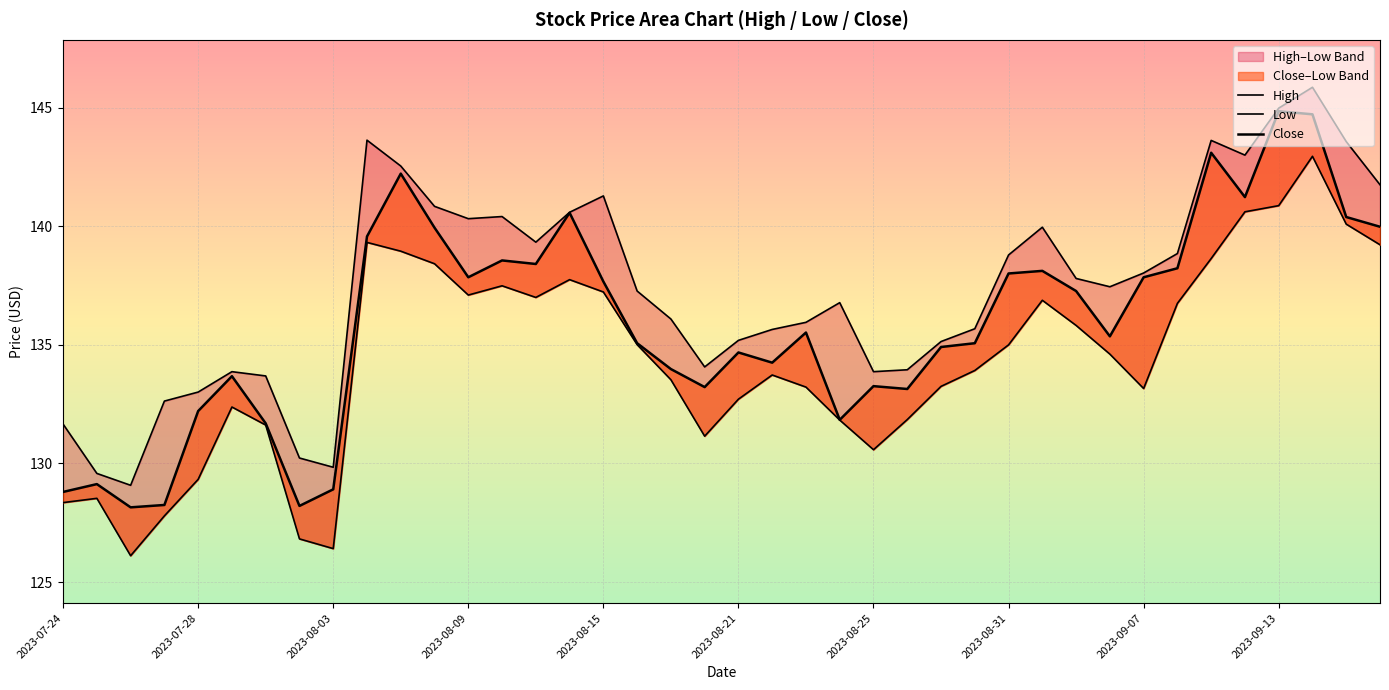

Which series changed the most between 2023-08-09 and 2023-08-25?

Low